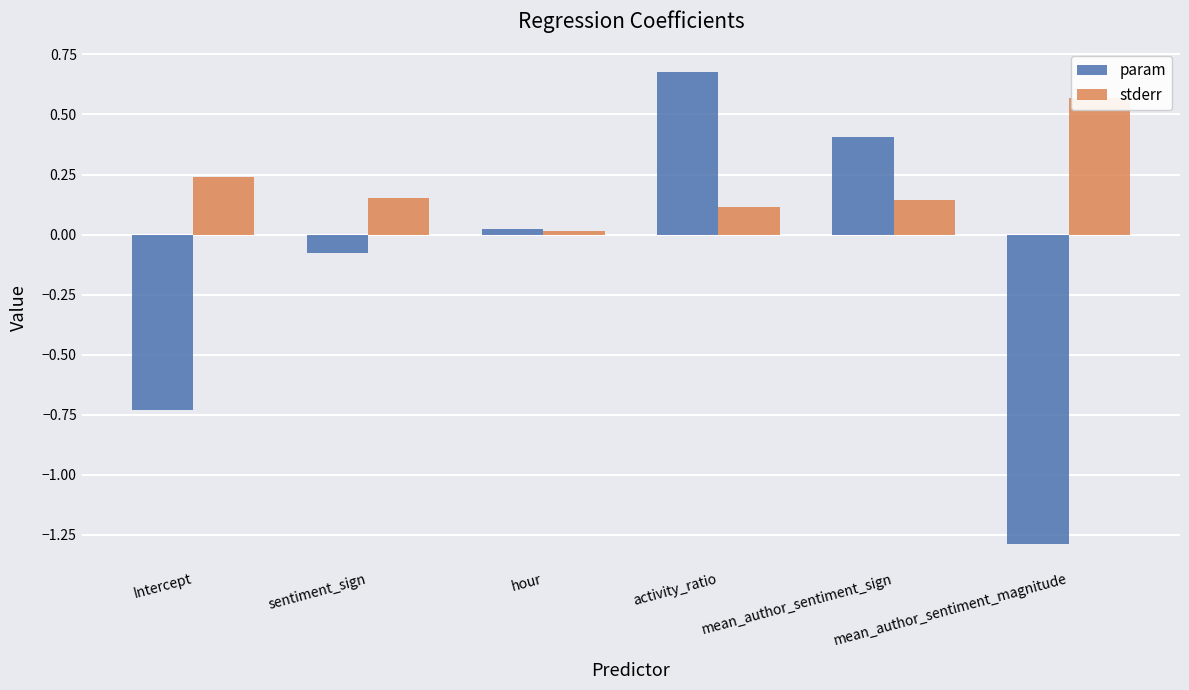

Which series changed the most between Intercept and sentiment_sign?

param